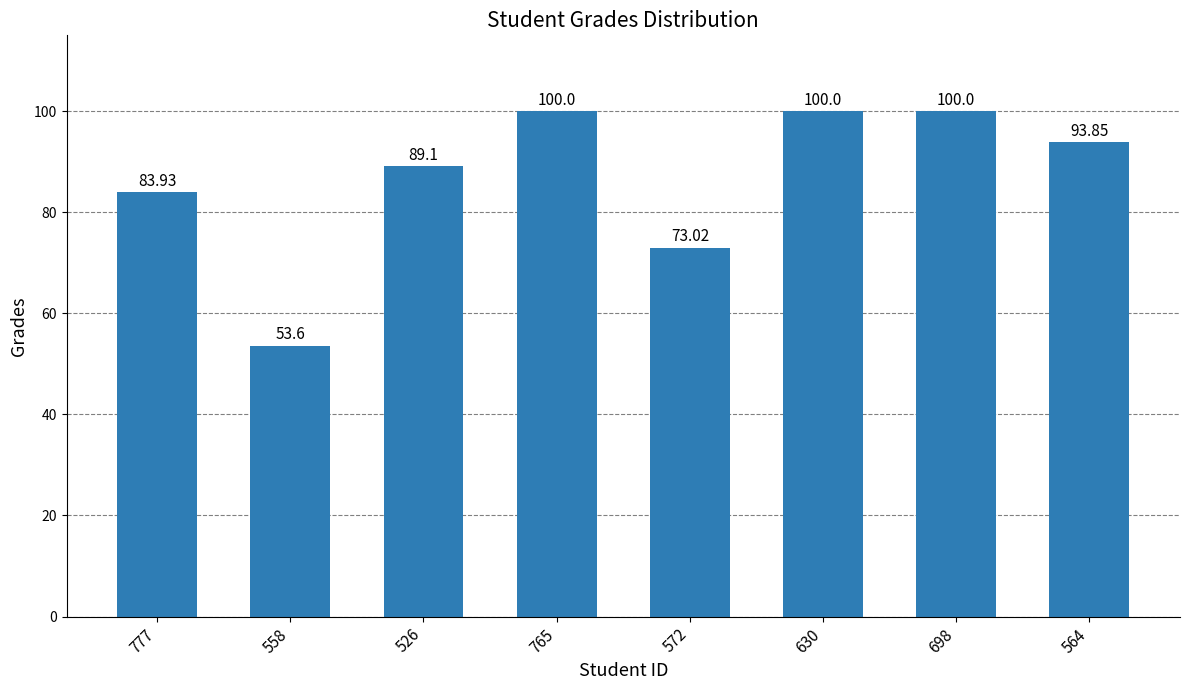

What position from the right is 526?

6